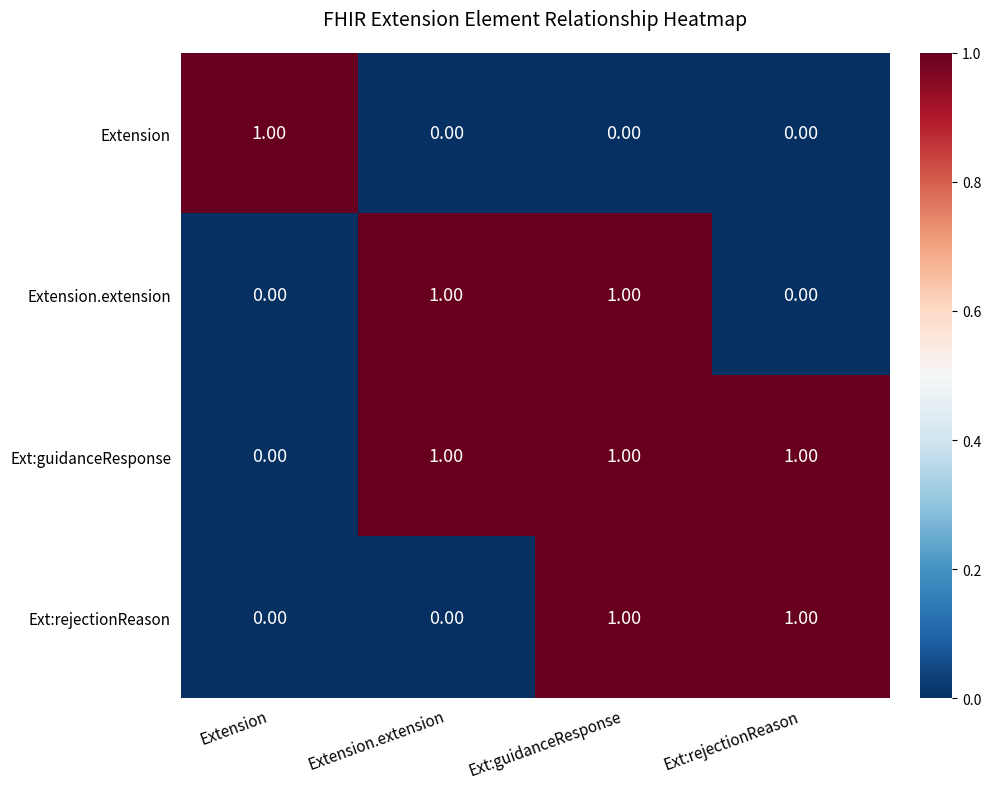

At which category is the sum across all series the highest?

Ext:guidanceResponse